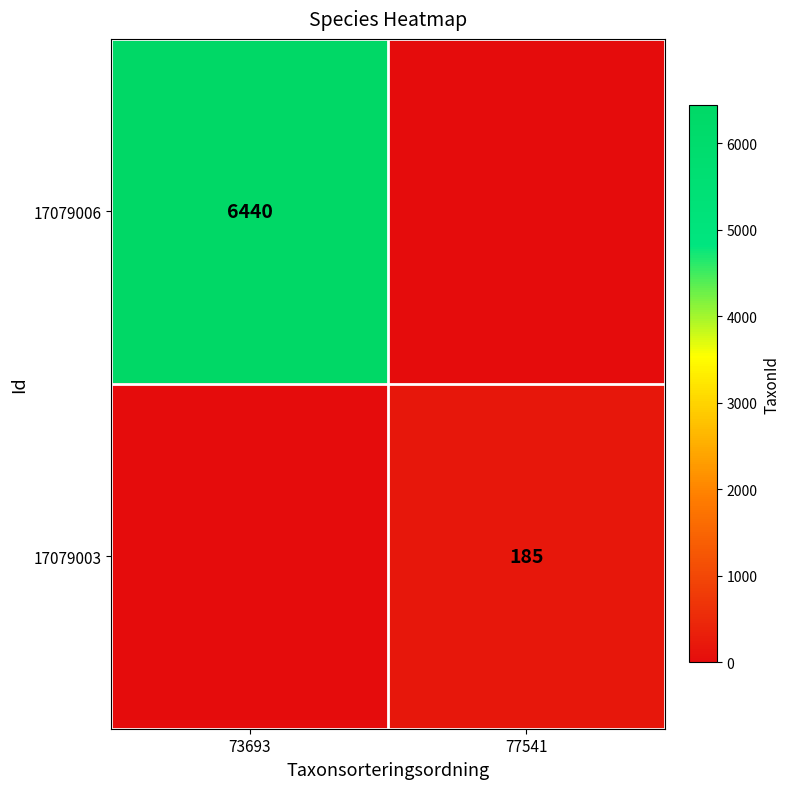

Between 77541 and 73693, which is larger?

73693